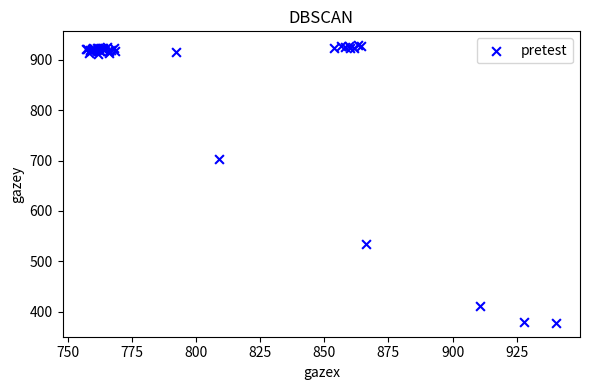

What Y value in the scatter plot is closest to 653?

702.4